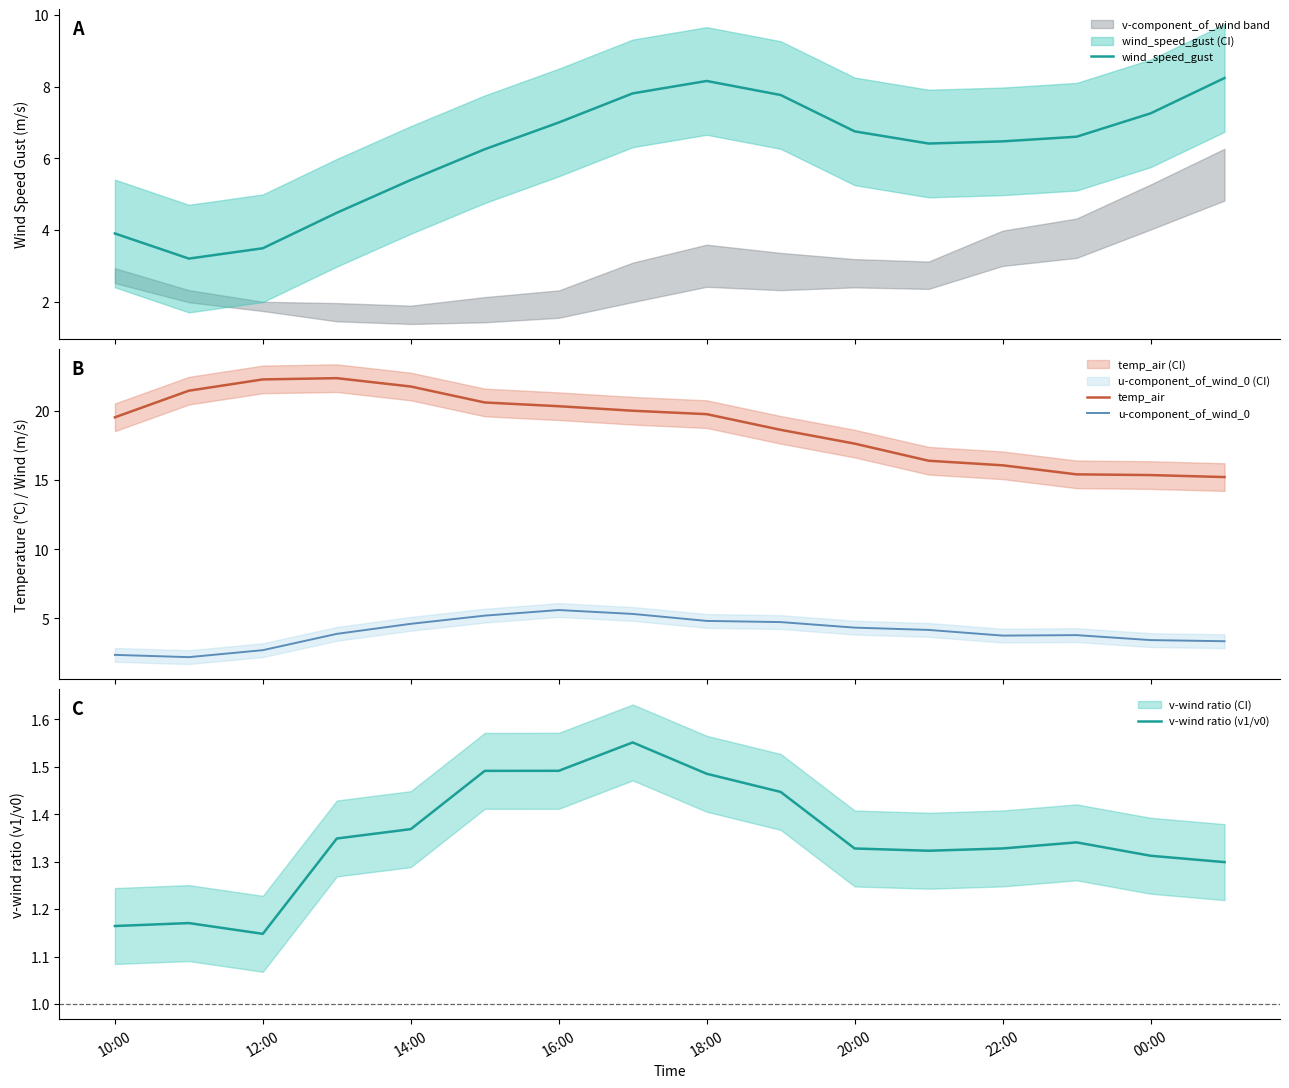

How many data points in wind_speed_gust are above 6?

11